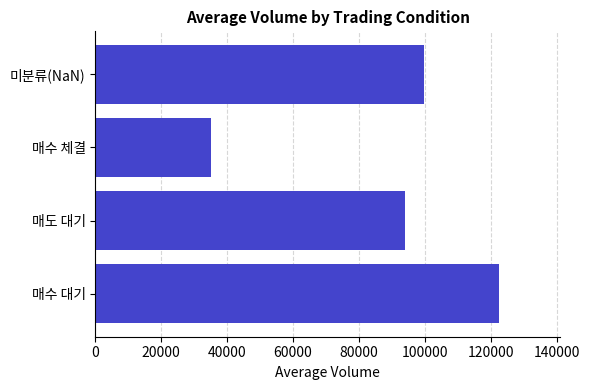

What is the difference between the values at 매도 대기 and 미분류(NaN)?

5733.5